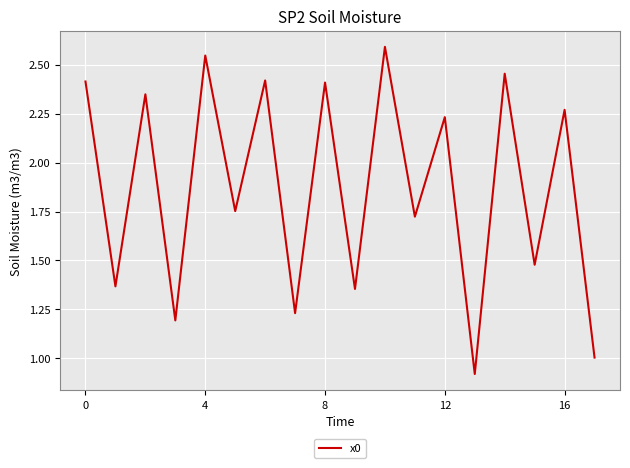

What is the greatest value displayed?

2.6